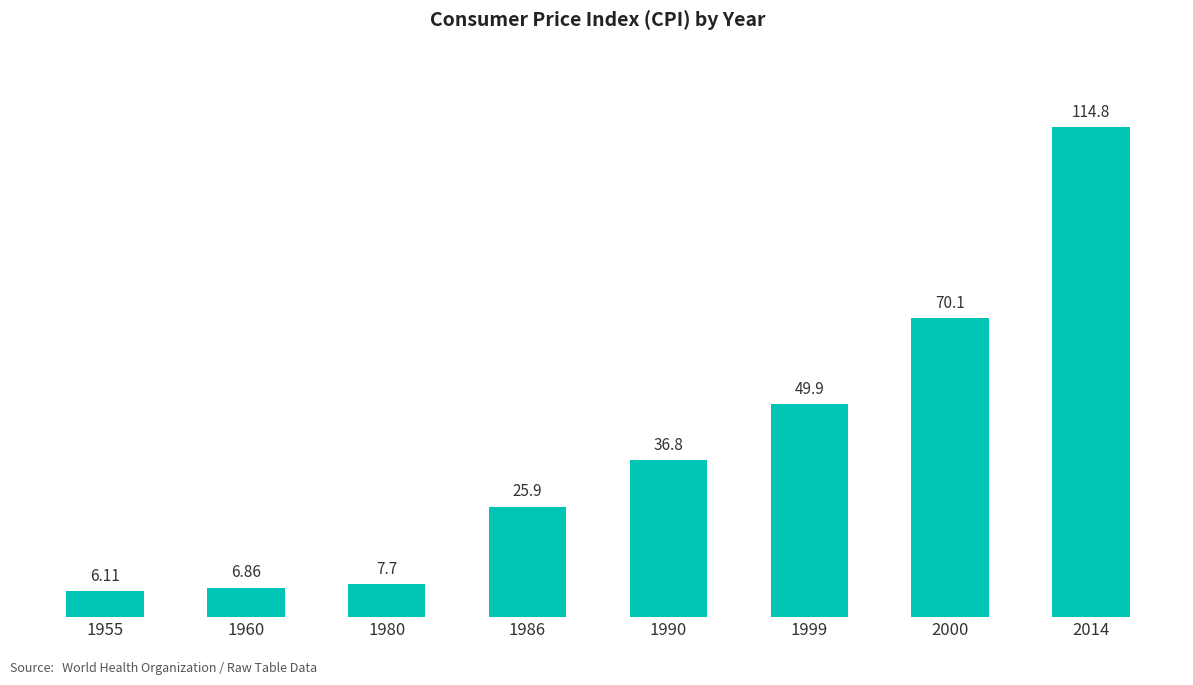

List the labels in order of value, smallest first.

1955, 1960, 1980, 1986, 1990, 1999, 2000, 2014